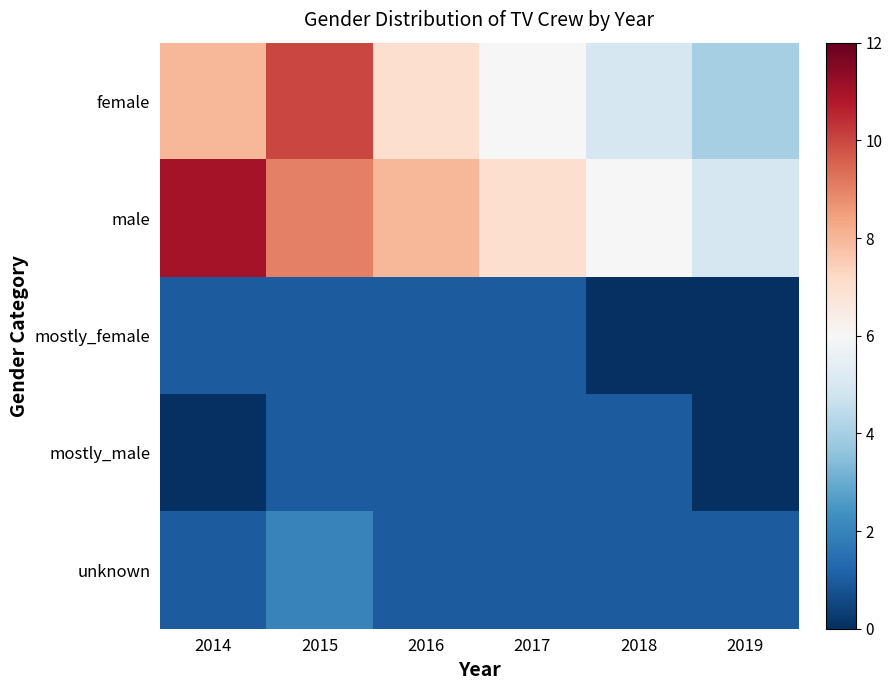

How many series are shown in this chart?

5